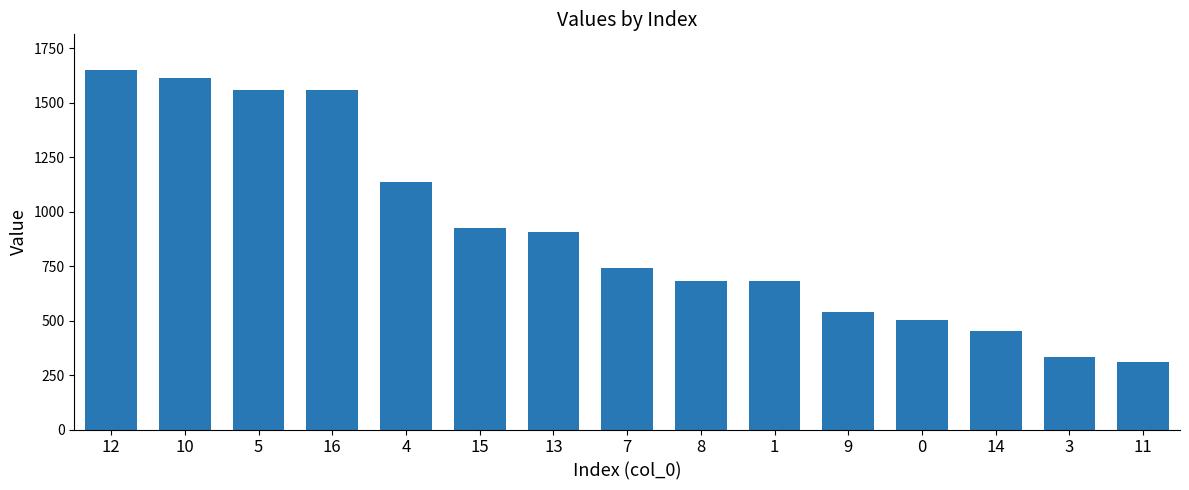

Count the number of categories in the chart.

15